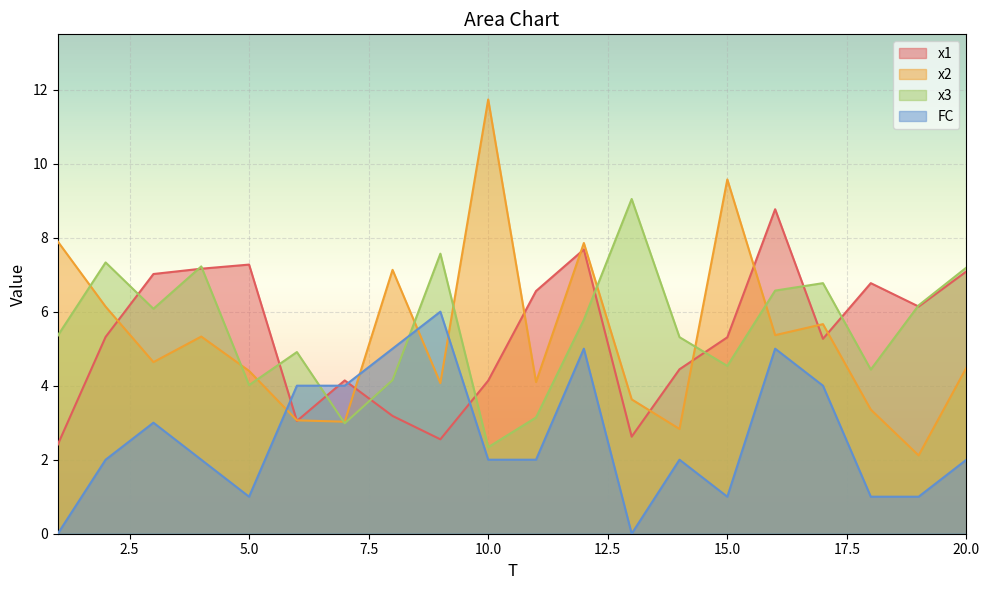

Reading left to right, extract all data points from this chart.

x1: 2.4	5.3	7.0	7.2	7.3	3.0	4.1	3.2	2.6	4.1	6.6	7.7	2.6	4.4	5.3	8.8	5.3	6.8	6.1	7.1
x2: 7.9	6.1	4.6	5.3	4.4	3.1	3.0	7.1	4.1	11.7	4.1	7.9	3.6	2.8	9.6	5.4	5.7	3.4	2.1	4.5
x3: 5.4	7.3	6.1	7.2	4.0	4.9	3.0	4.2	7.6	2.3	3.1	5.8	9.0	5.3	4.5	6.6	6.8	4.4	6.2	7.2
FC: 0.0	2.0	3.0	2.0	1.0	4.0	4.0	5.0	6.0	2.0	2.0	5.0	0.0	2.0	1.0	5.0	4.0	1.0	1.0	2.0